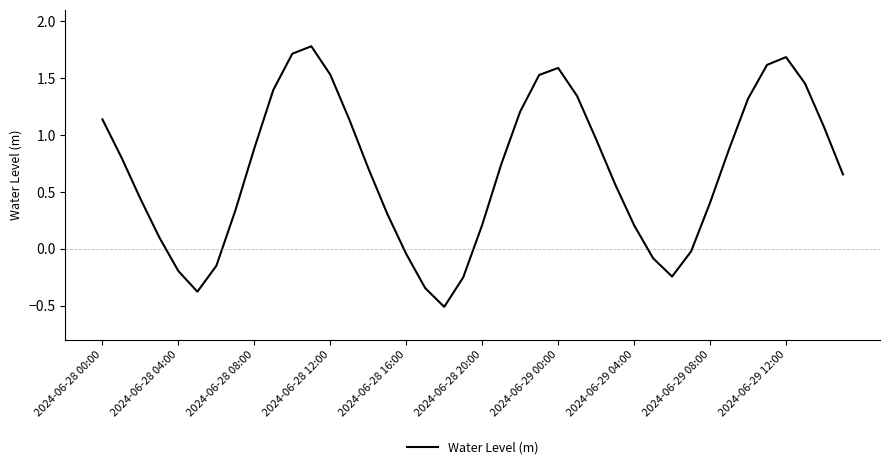

What is the minimum value shown in the chart?

-0.5